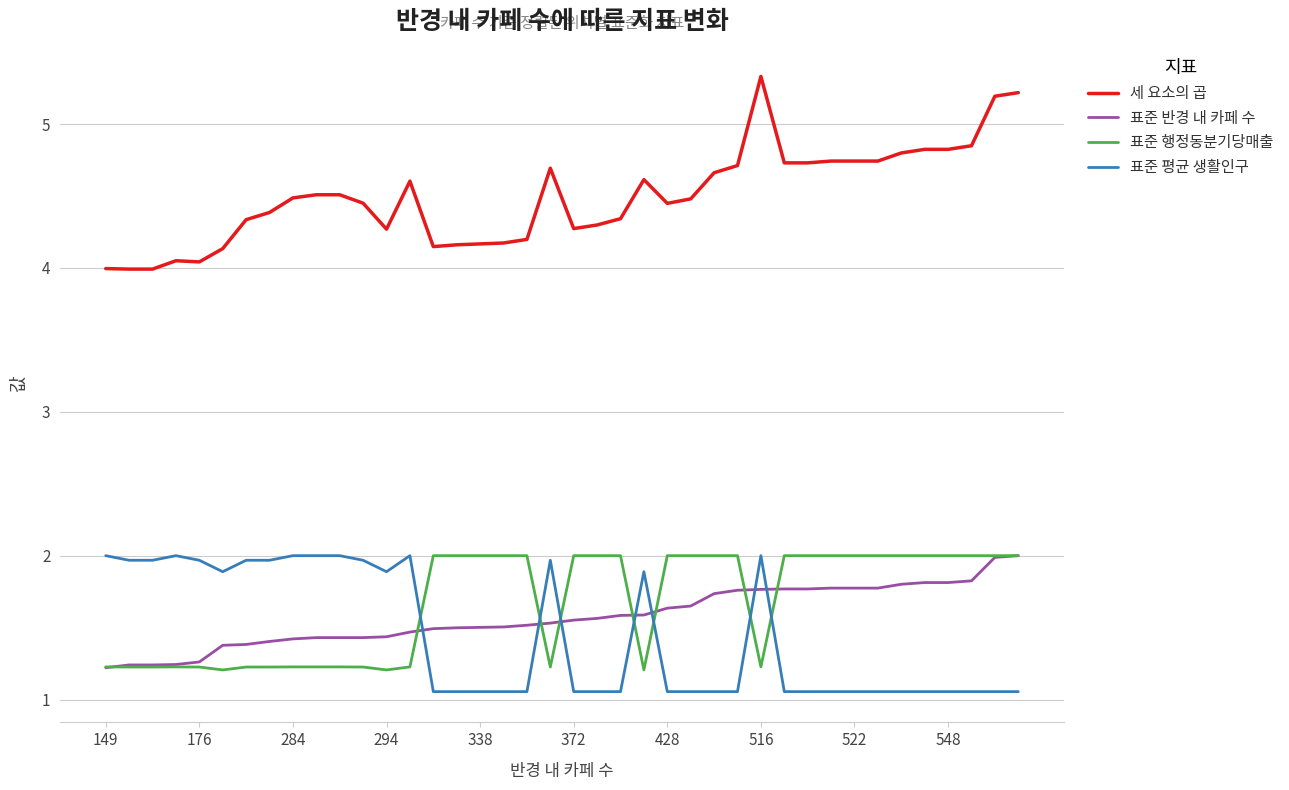

Which series has the widest spread of values?

세 요소의 곱